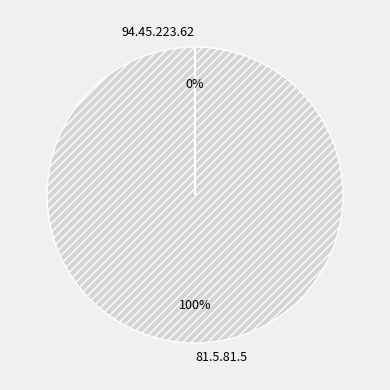

What is the largest slice in the pie chart?

81.5.81.5